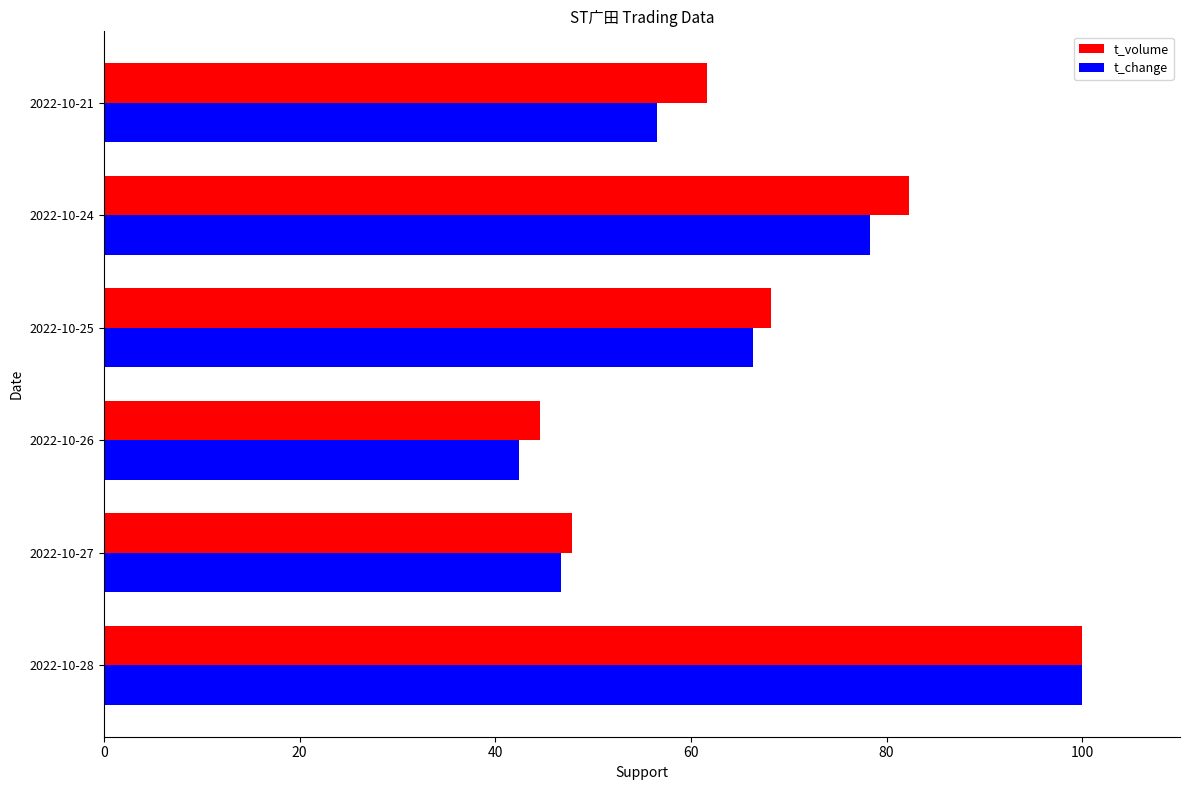

Rank the series by their average value, from highest to lowest.

t_volume, t_change